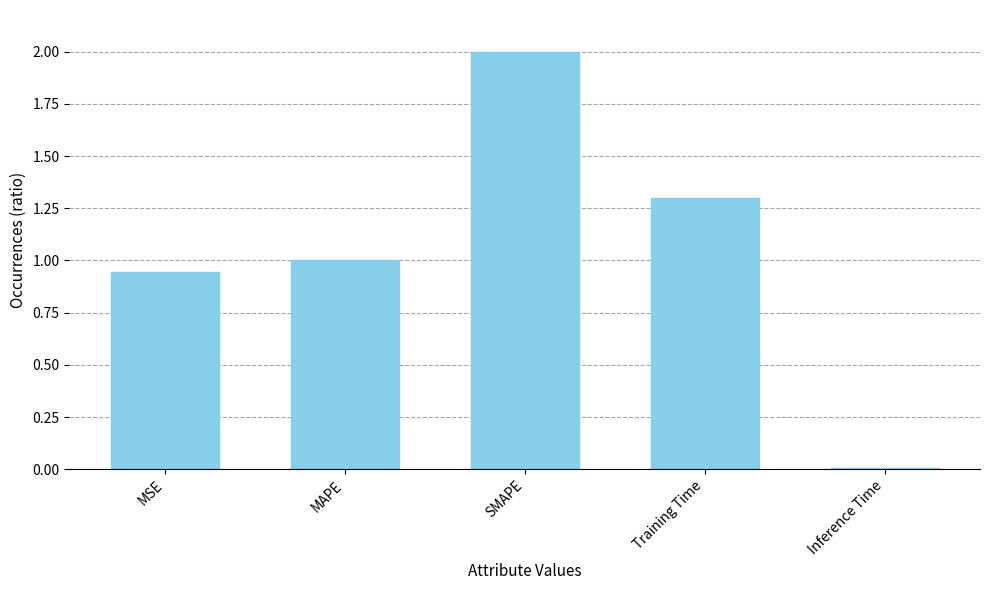

At which label is the value closest to 1?

MAPE